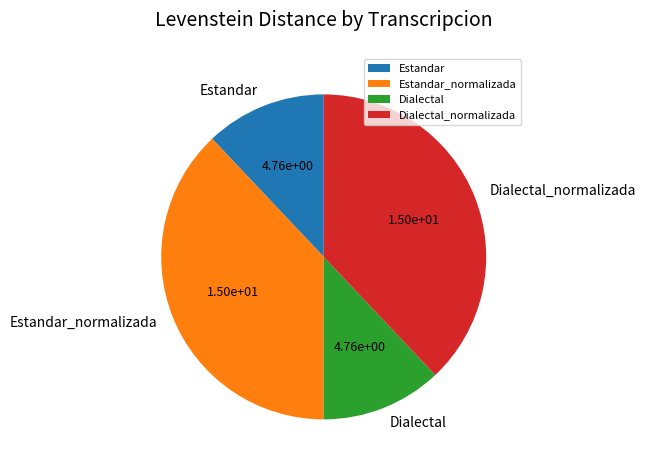

Between Estandar_normalizada and Estandar, which is larger?

Estandar_normalizada